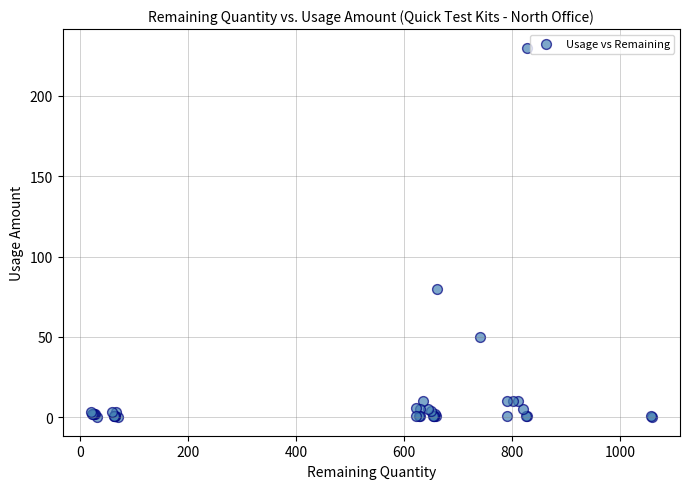

What Y value in the scatter plot is closest to 115?

80